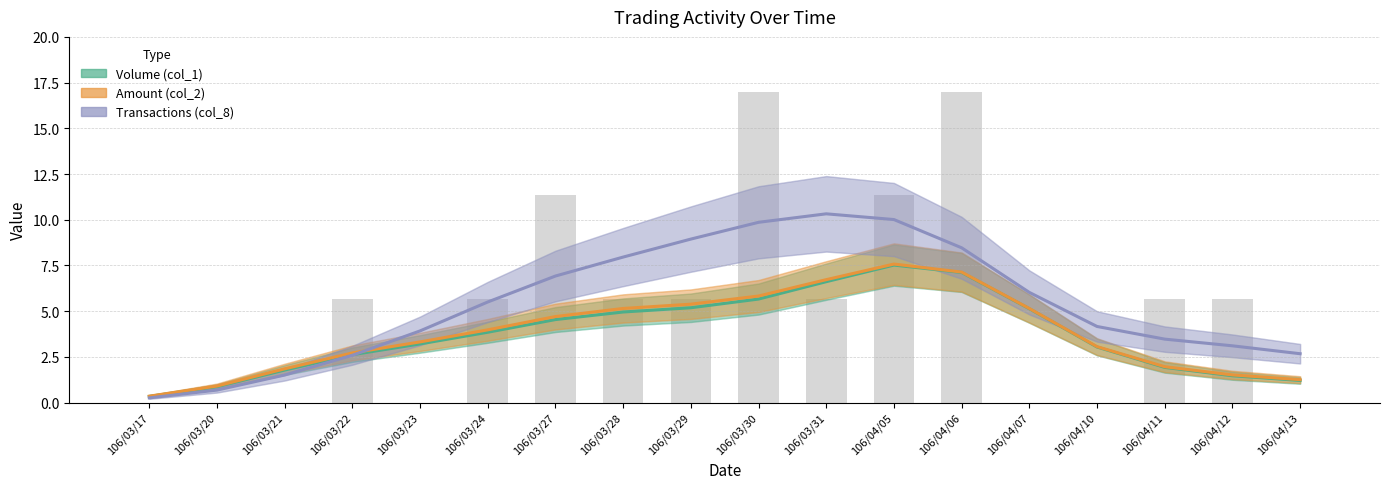

At which category is the sum across all series the highest?

106/04/05